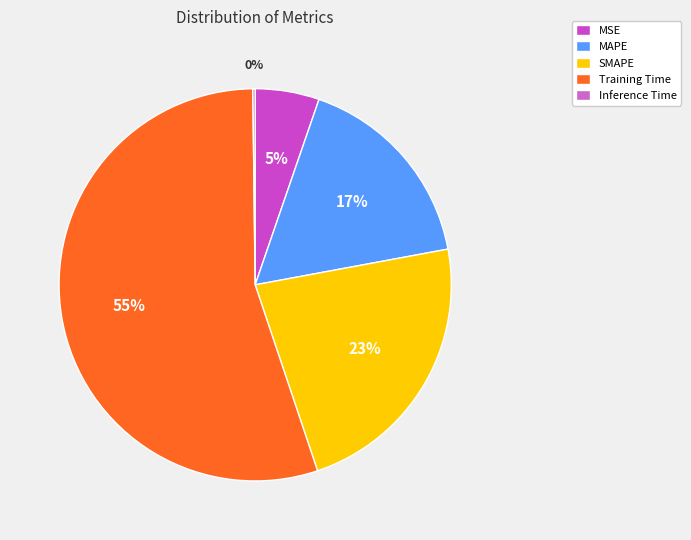

Which category has the biggest portion of the pie?

Training Time